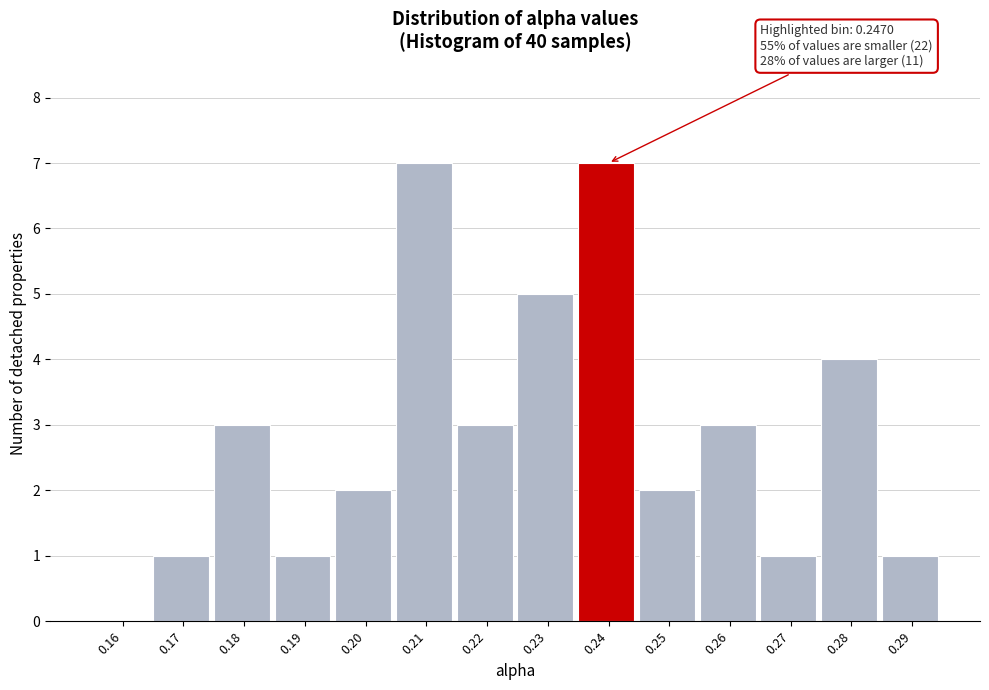

Reading right to left, list all the values displayed in this chart.

0.29=1	0.28=4	0.27=1	0.26=3	0.25=2	0.24=7	0.23=5	0.22=3	0.21=7	0.20=2	0.19=1	0.18=3	0.17=1	0.16=0